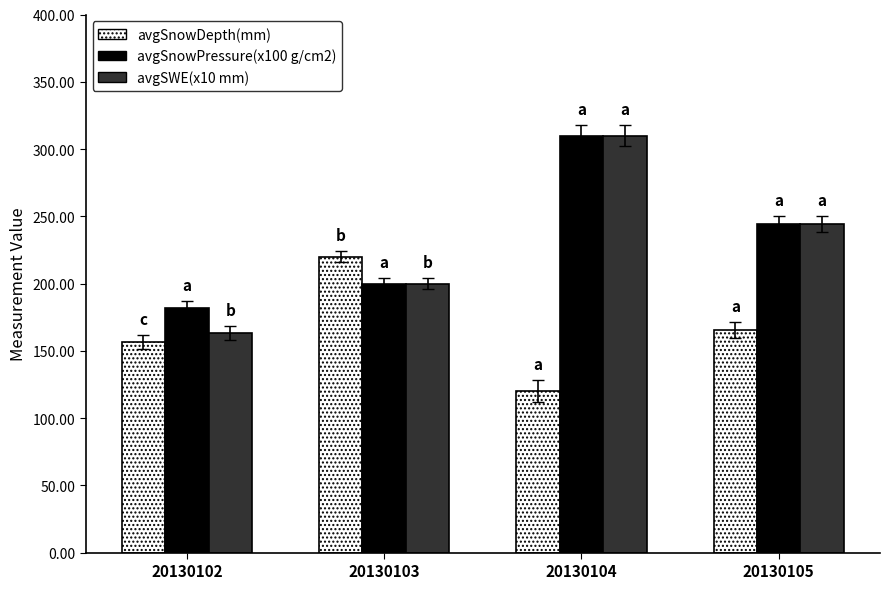

List the labels in order of avgSnowPressure(x100 g/cm2) value, largest first.

20130104, 20130105, 20130103, 20130102